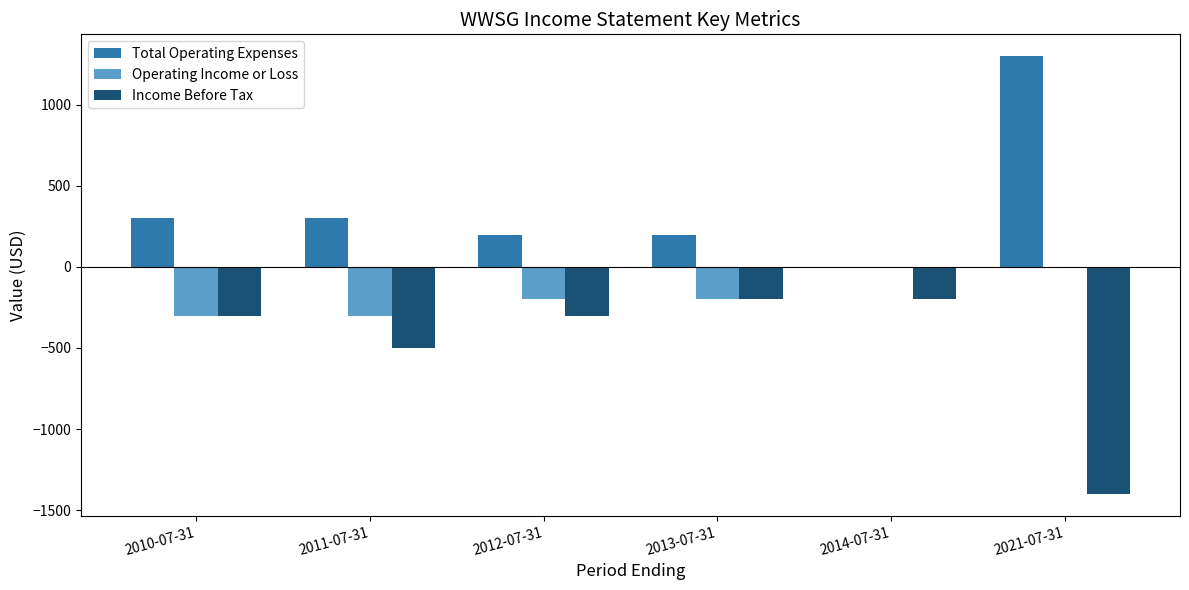

What is the sum of all Operating Income or Loss values?

-1000